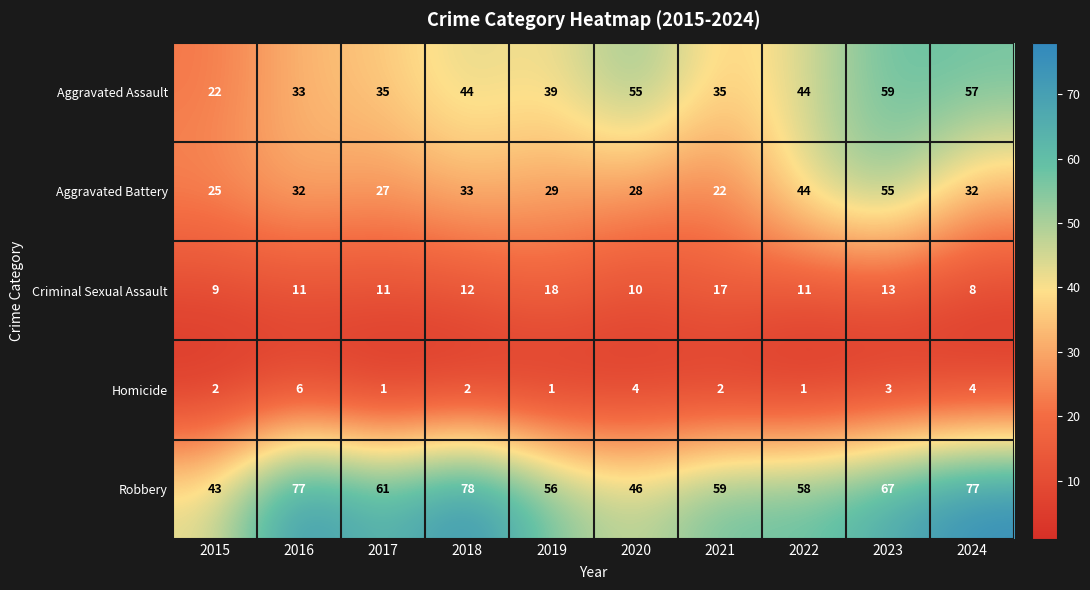

What is the difference between the second highest and minimum values in the Homicide series?

3